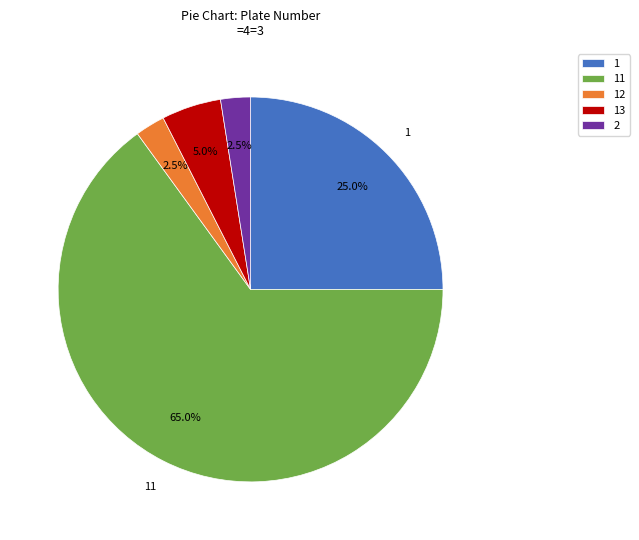

Is 2 the majority of the pie?

No